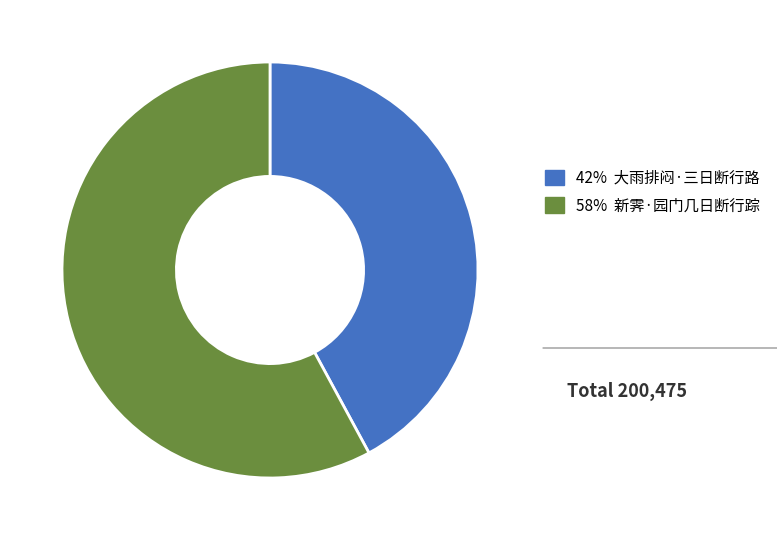

Is the sum of 42% 大雨排闷·三日断行路 and 58% 新霁·园门几日断行踪 greater than half?

Yes